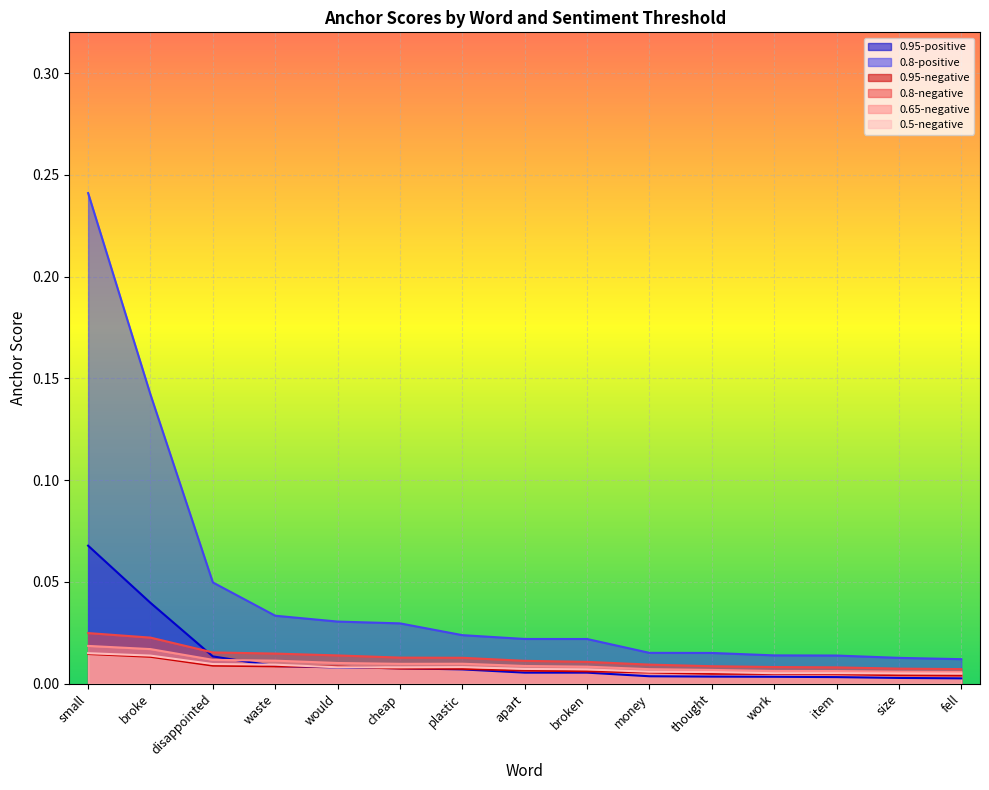

How many data points does each series have?

15